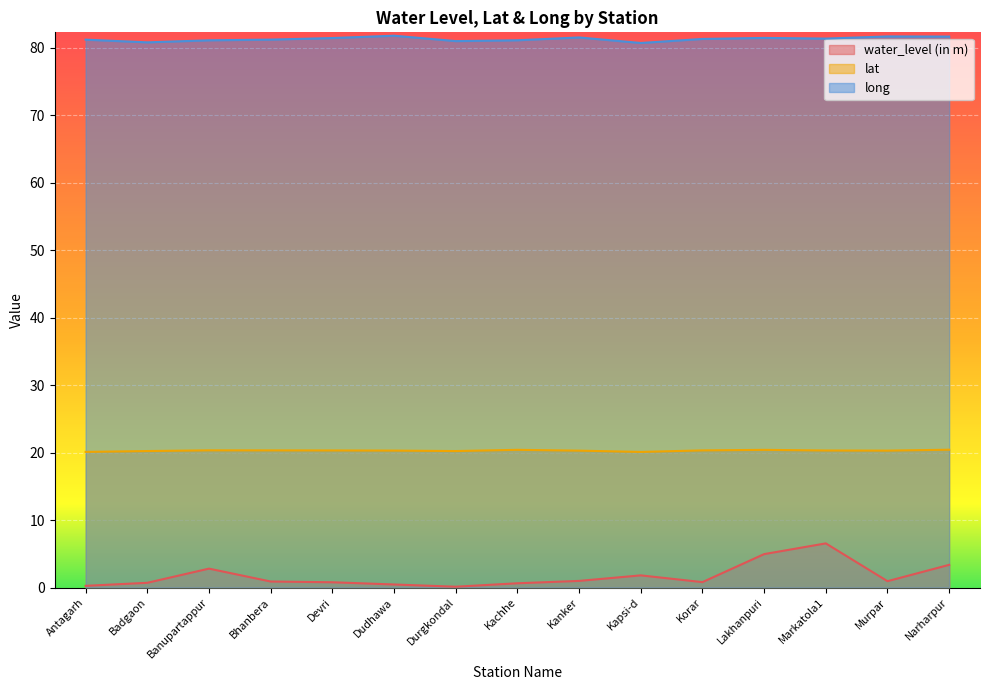

Reading left to right, transcribe all the data shown in this chart.

water_level (in m): Antagarh=0.2	Badgaon=0.7	Banupartappur=2.8	Bhanbera=0.9	Devri=0.8	Dudhawa=0.5	Durgkondal=0.1	Kachhe=0.6	Kanker=1.0	Kapsi-d=1.8	Korar=0.8	Lakhanpuri=5.0	Markatola1=6.5	Murpar=0.9	Narharpur=3.4
lat: Antagarh=20.1	Badgaon=20.2	Banupartappur=20.3	Bhanbera=20.3	Devri=20.3	Dudhawa=20.3	Durgkondal=20.2	Kachhe=20.4	Kanker=20.3	Kapsi-d=20.1	Korar=20.3	Lakhanpuri=20.4	Markatola1=20.3	Murpar=20.3	Narharpur=20.4
long: Antagarh=81.2	Badgaon=80.8	Banupartappur=81.1	Bhanbera=81.2	Devri=81.4	Dudhawa=81.8	Durgkondal=81.0	Kachhe=81.1	Kanker=81.5	Kapsi-d=80.7	Korar=81.3	Lakhanpuri=81.4	Markatola1=81.3	Murpar=81.6	Narharpur=81.6